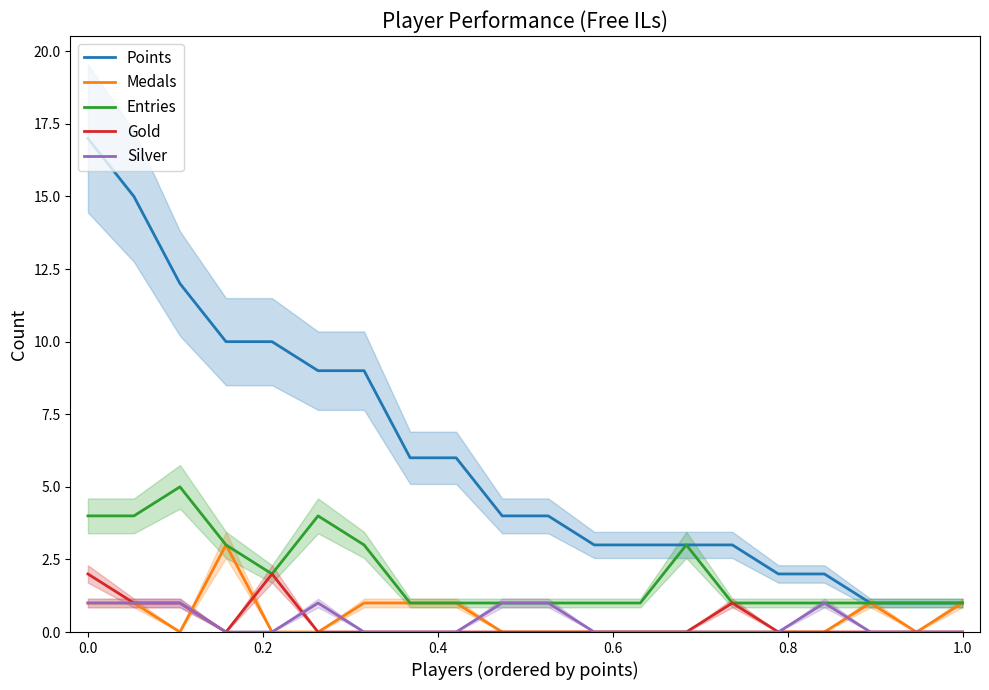

What are all the series names shown in the legend?

Points, Medals, Entries, Gold, Silver